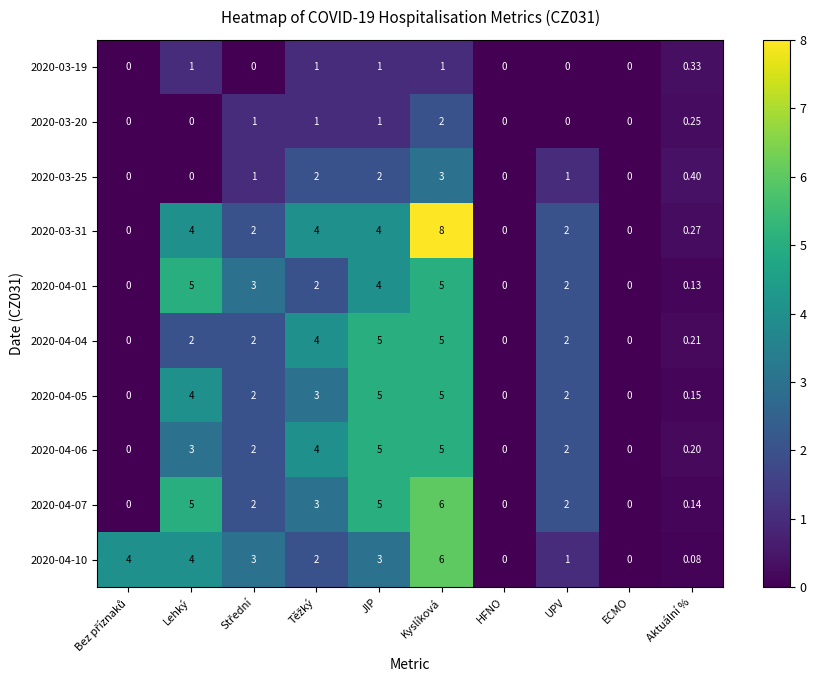

At which category is the sum across all series the highest?

Kyslíková